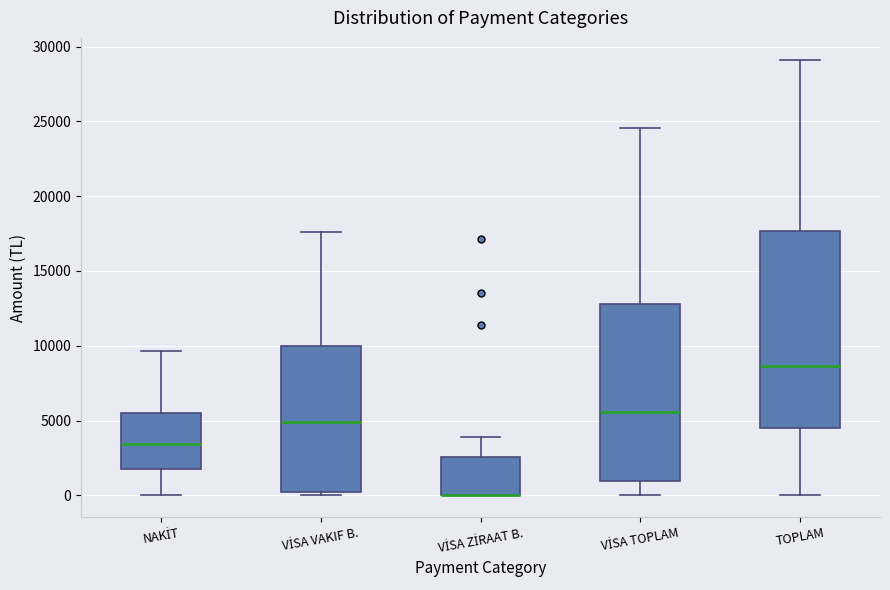

Where does the upper whisker of the box for VİSA TOPLAM end on the y-axis? The values are not printed on the chart, so give them approximately, as read against the axis.

24500